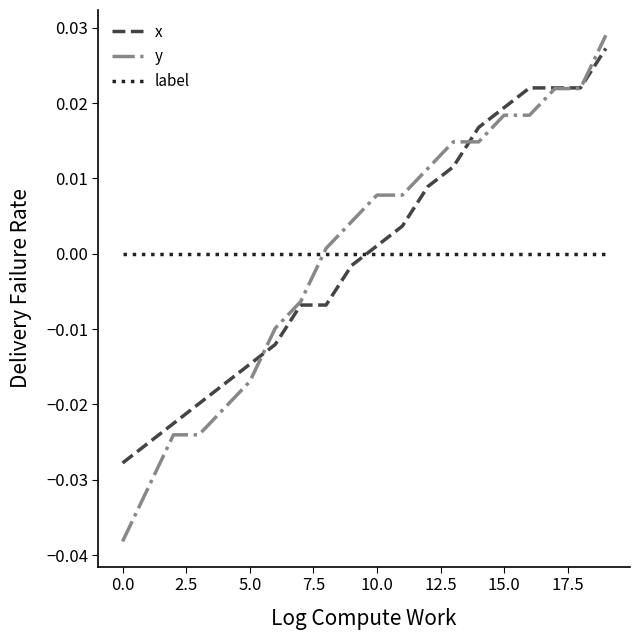

After their last crossing, which series has the higher values: y or label?

y